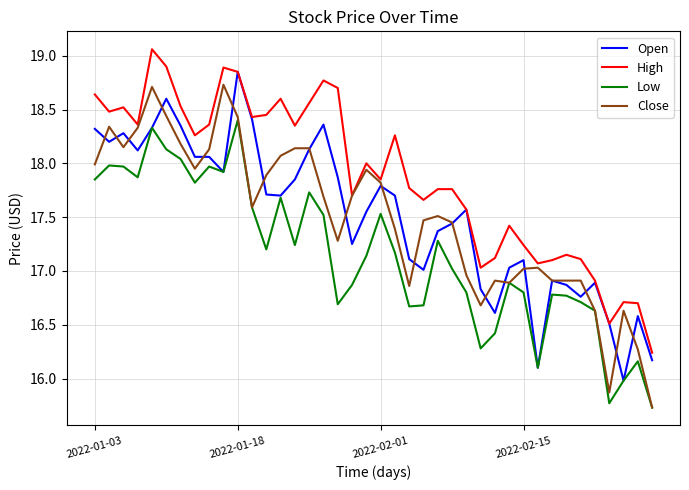

Does the chart display data point markers on the line(s)?

No